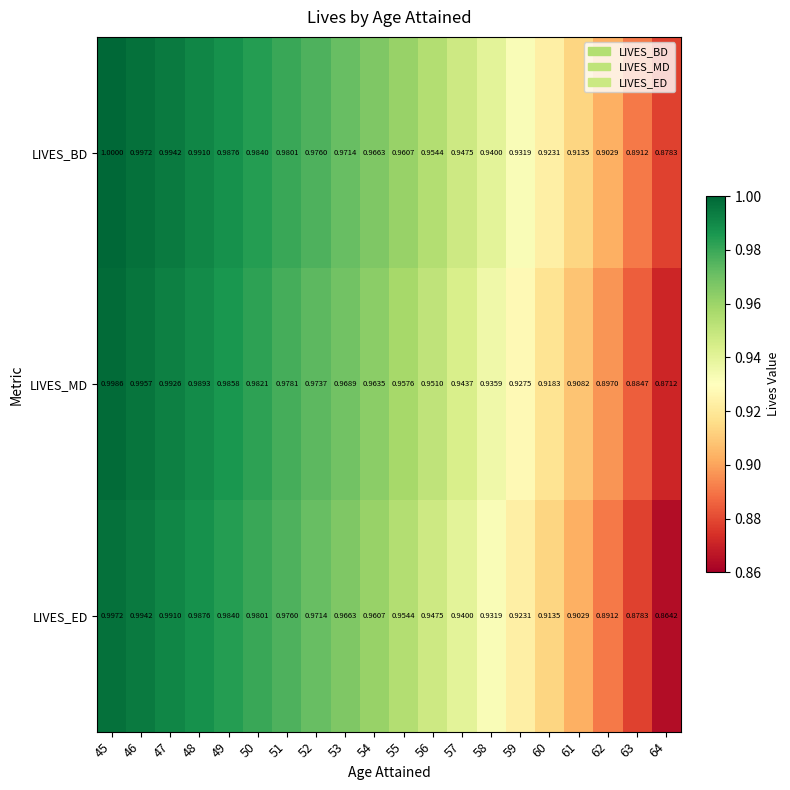

Is the value of LIVES_MD at 55 greater than the value of LIVES_ED at 62?

Yes